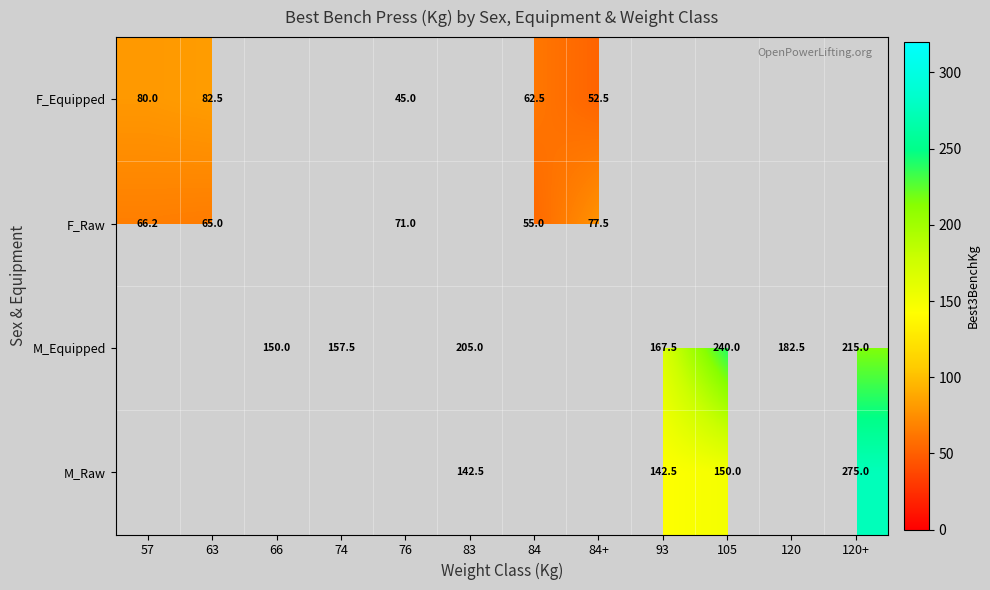

What is the difference between the M_Equipped values at 120 and 120+?

32.5